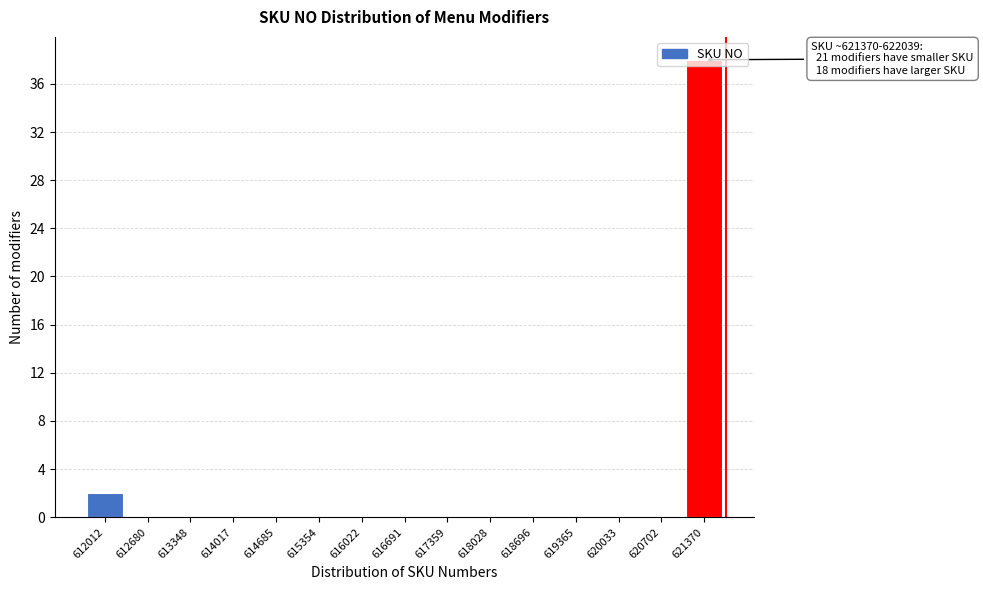

What is the sum of all values?

40